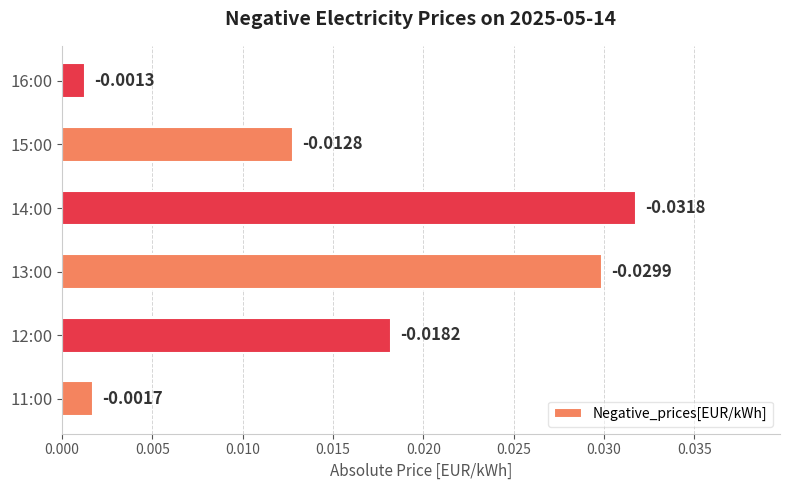

Rank the categories by value from highest to lowest.

14:00, 13:00, 12:00, 15:00, 11:00, 16:00